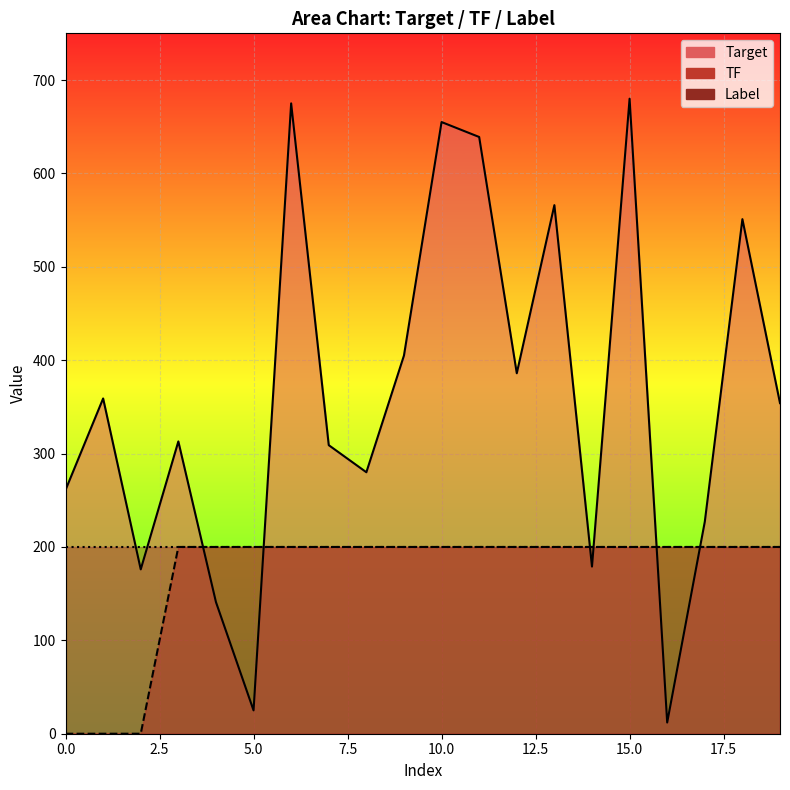

Reading right to left, what are all the values shown in this chart?

Target: 354	551	227	12	680	179	566	386	639	655	405	280	309	675	25	141	313	176	359	261
TF: 200	200	200	200	200	200	200	200	200	200	200	200	200	200	200	200	200	0	0	0